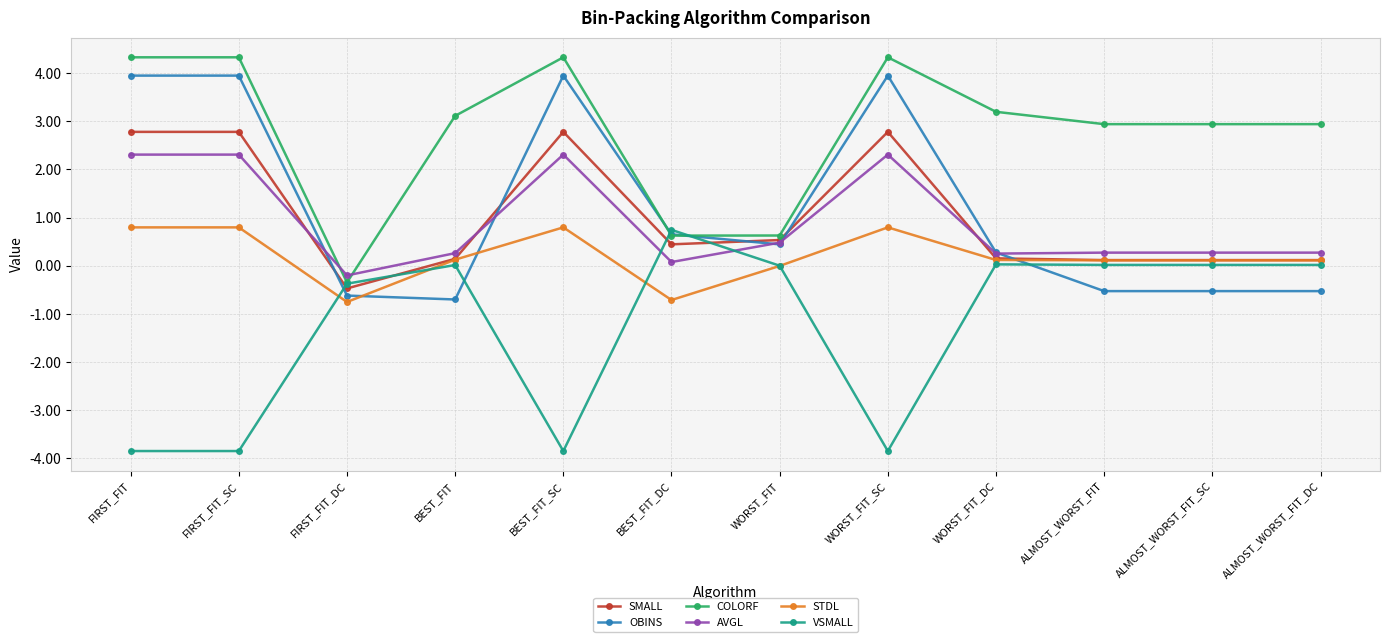

How many categories are shown in the chart?

12